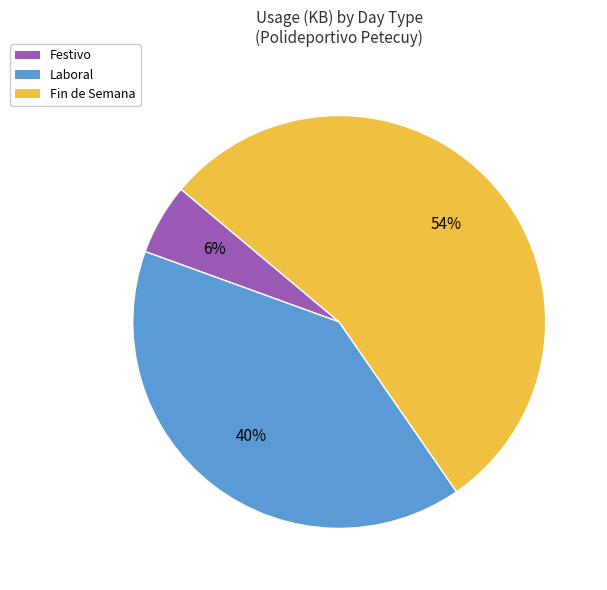

Is there any slice that represents more than half of the pie?

Yes